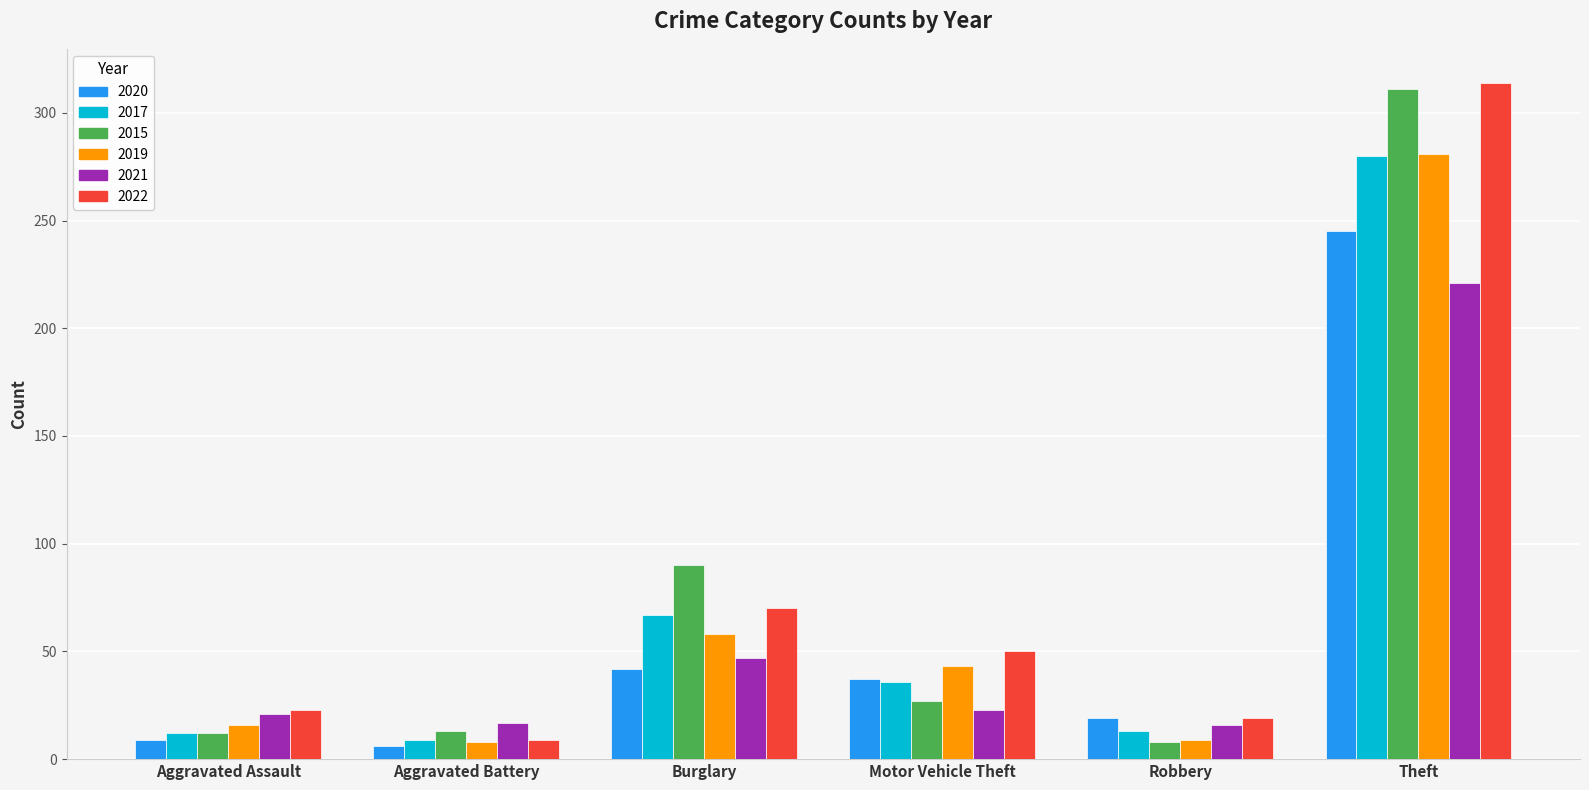

What is the minimum value for 2022?

9